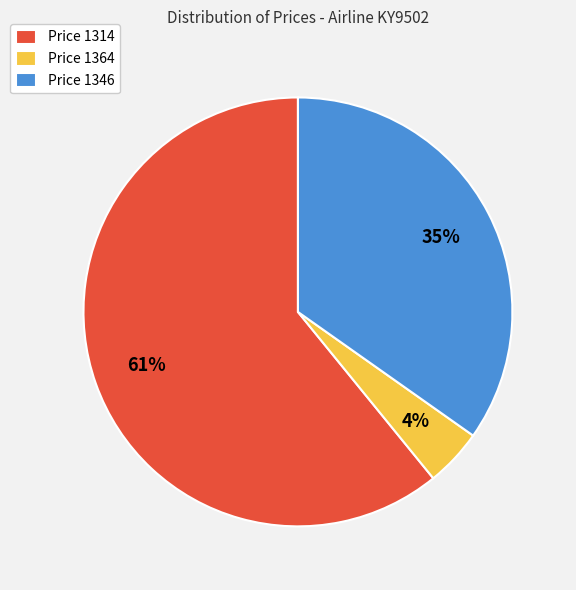

To the nearest percent, what is the average slice percentage?

33%